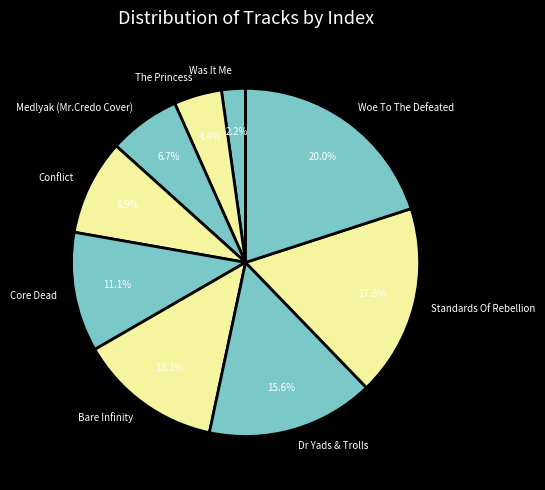

How many segments does this pie chart have?

9